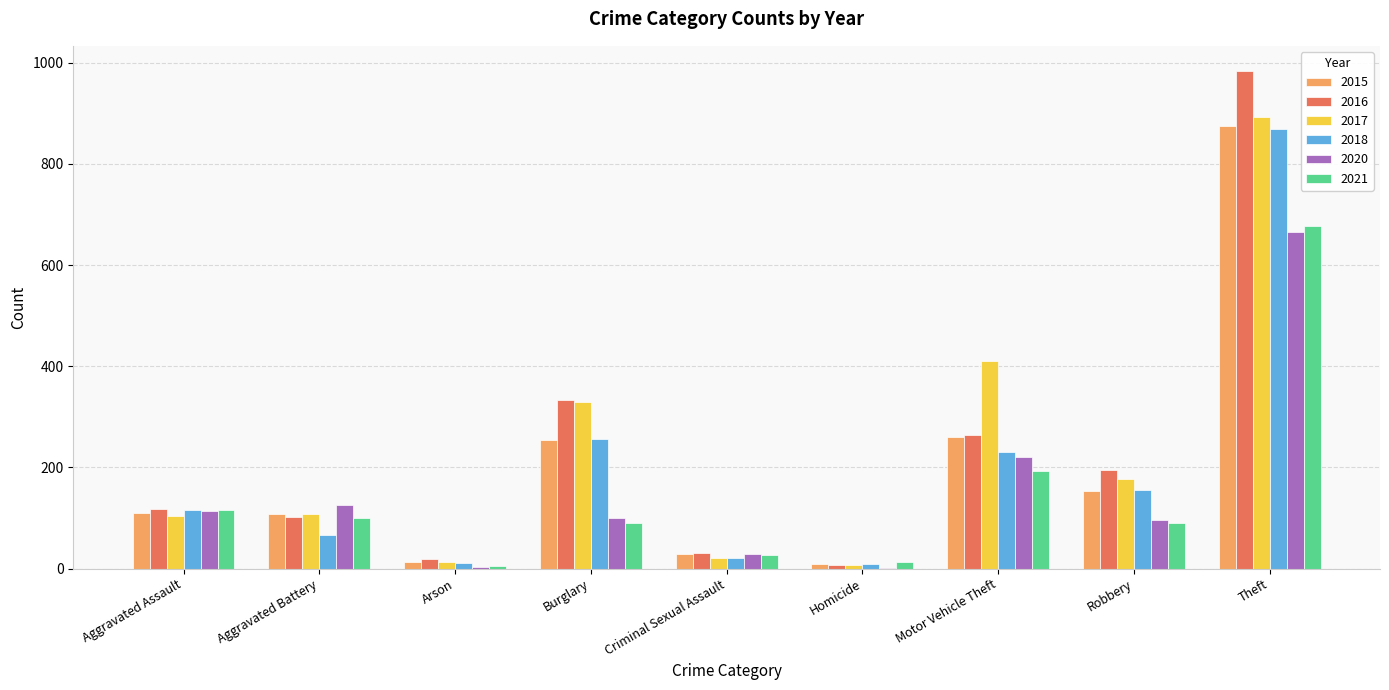

Is it true that 2015 equals 28 at Criminal Sexual Assault?

True